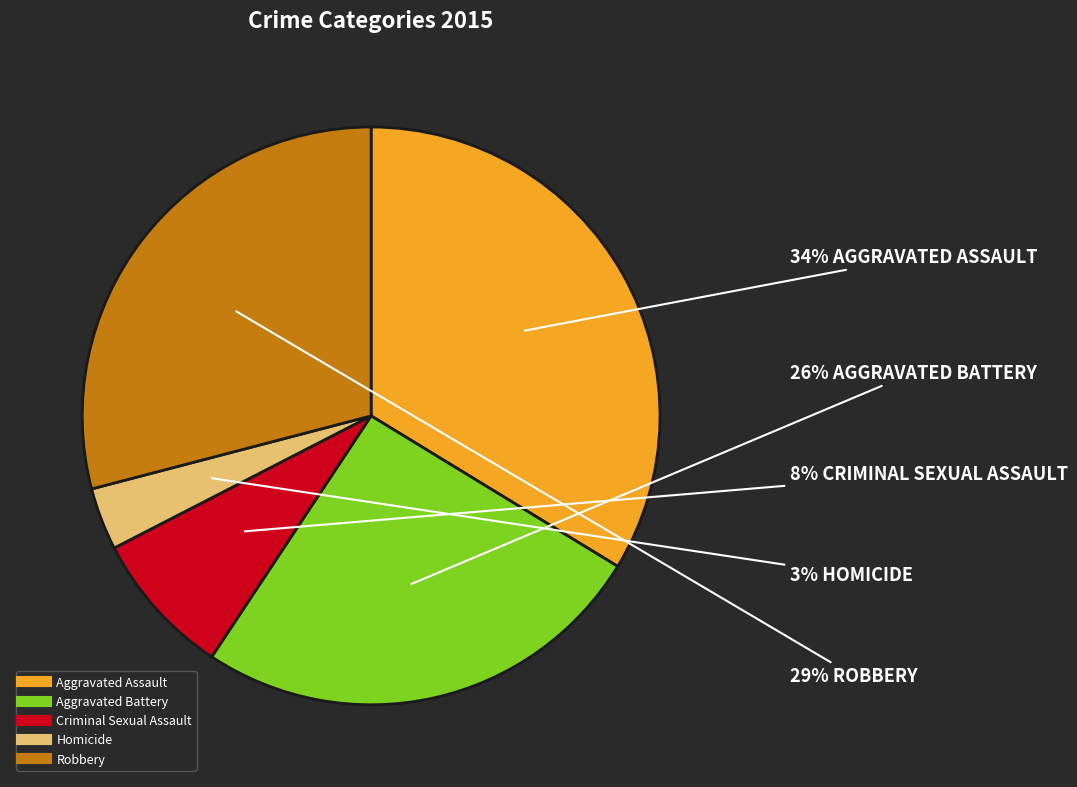

Rank the categories by value from highest to lowest.

Aggravated Assault, Robbery, Aggravated Battery, Criminal Sexual Assault, Homicide